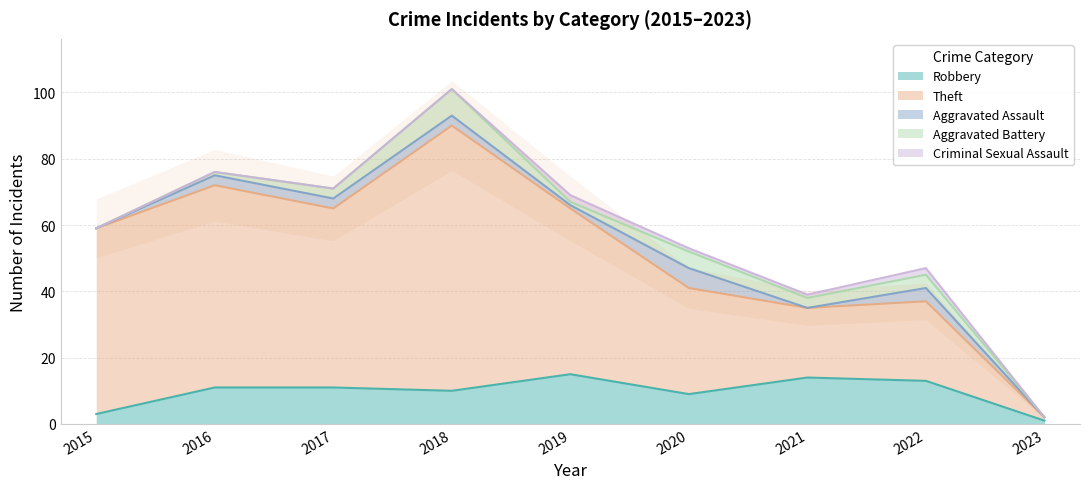

True or false: Criminal Sexual Assault and Robbery intersect in this chart.

False